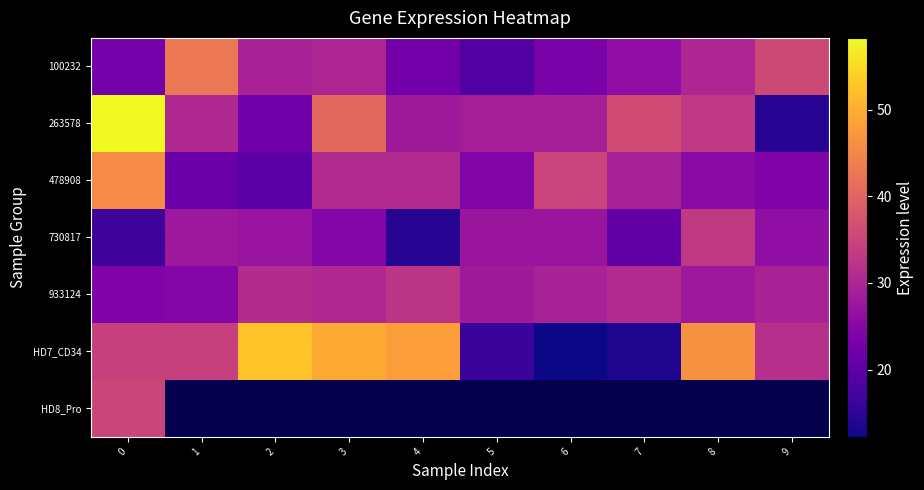

Between 3 and 7, which is larger?

3